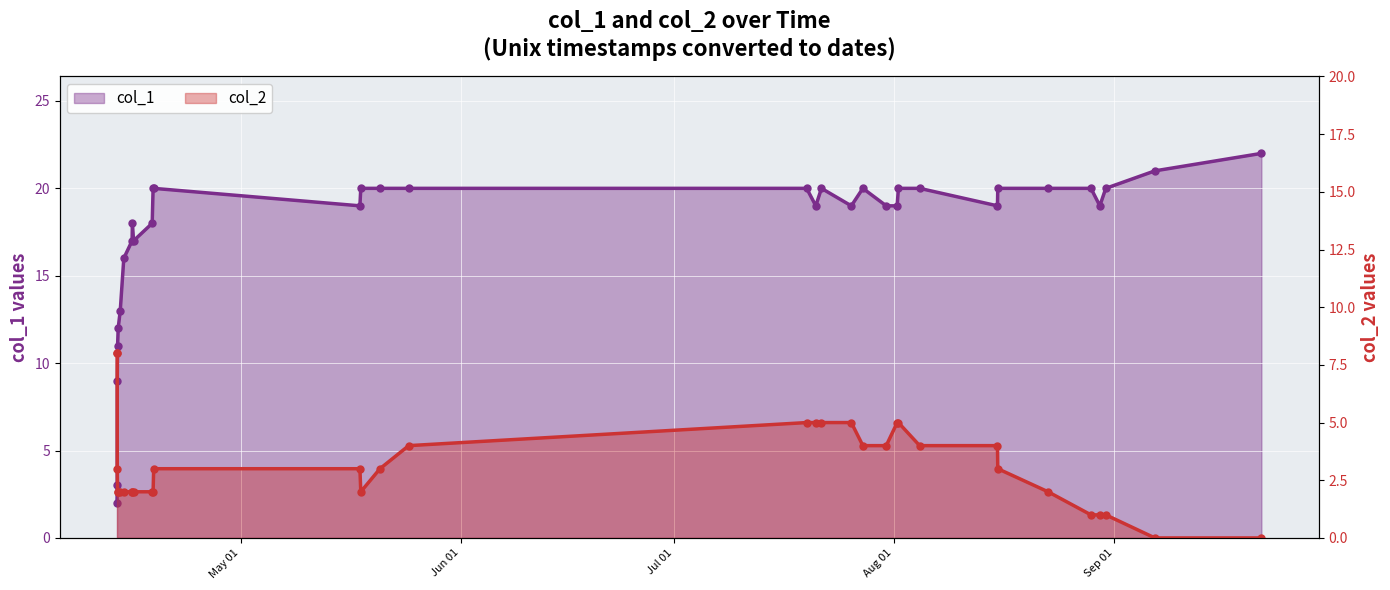

Rank the series by their average value, from highest to lowest.

col_1, col_2